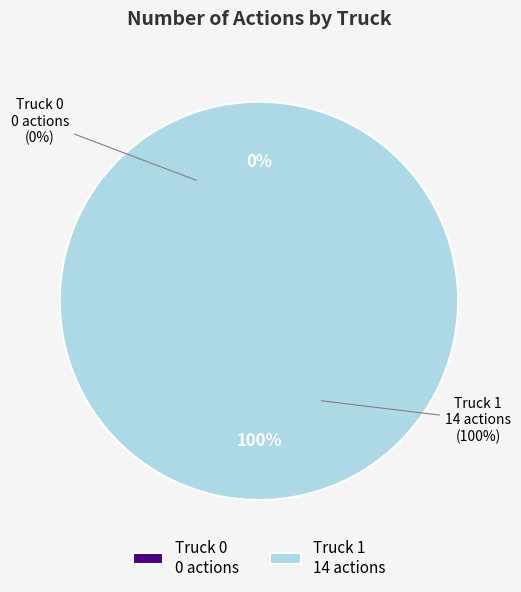

True or false: Truck 0 accounts for 0% of the total.

True